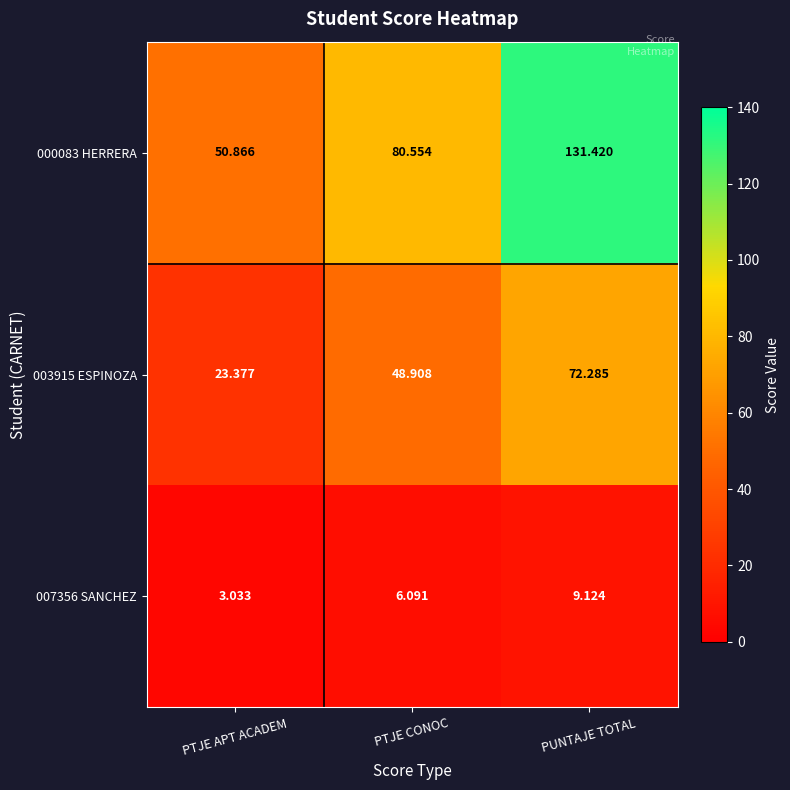

At which category is the sum across all series the highest?

PUNTAJE TOTAL